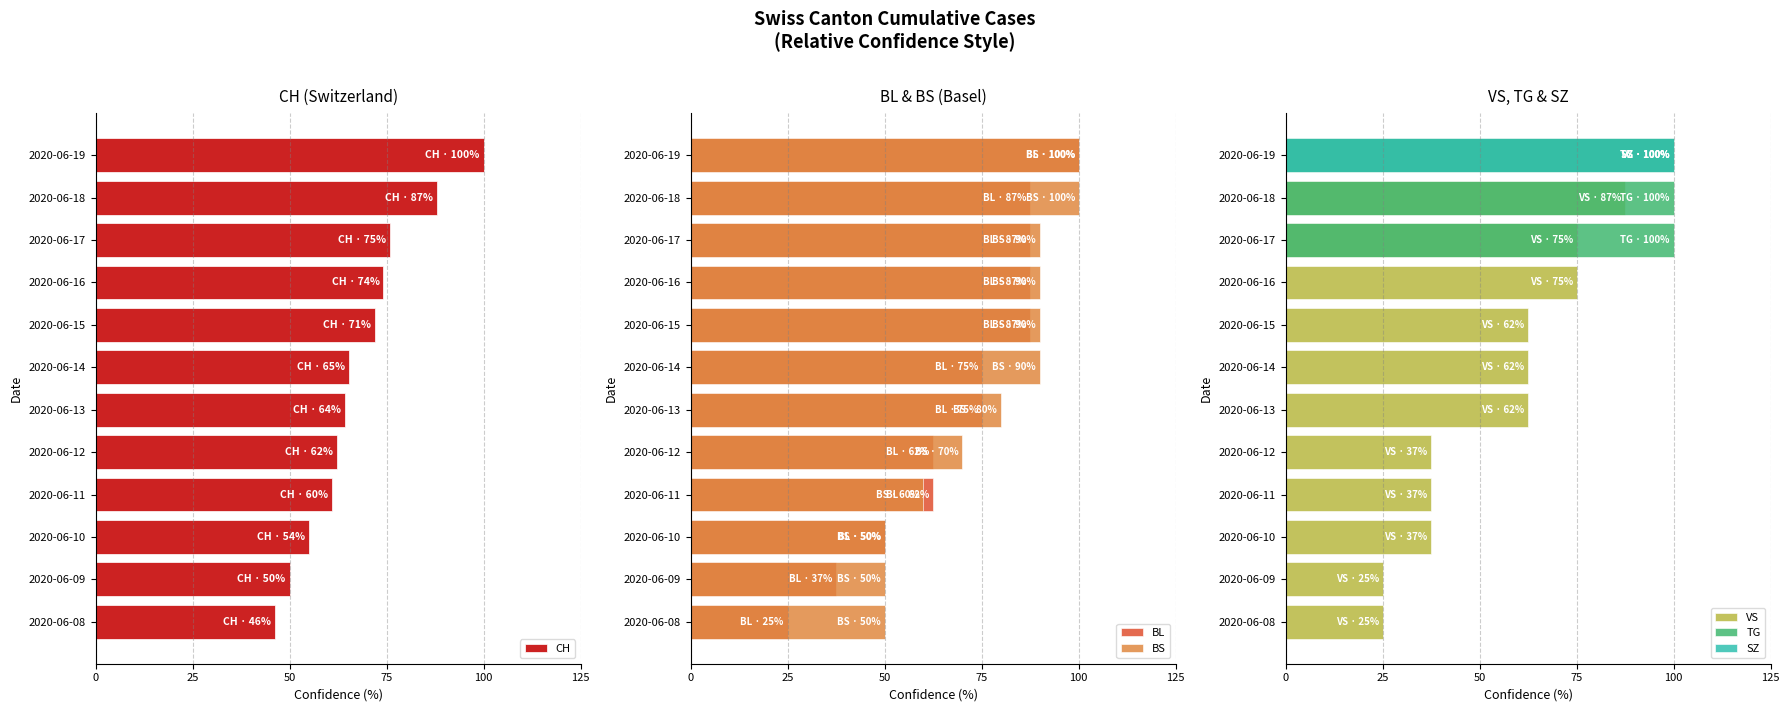

What is the maximum value shown in the chart?

100.0